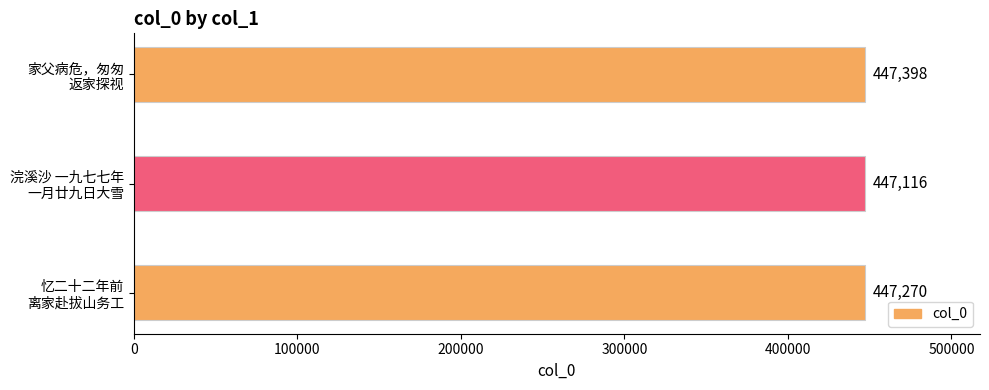

Count the values in the range 447116 to 447398.

3